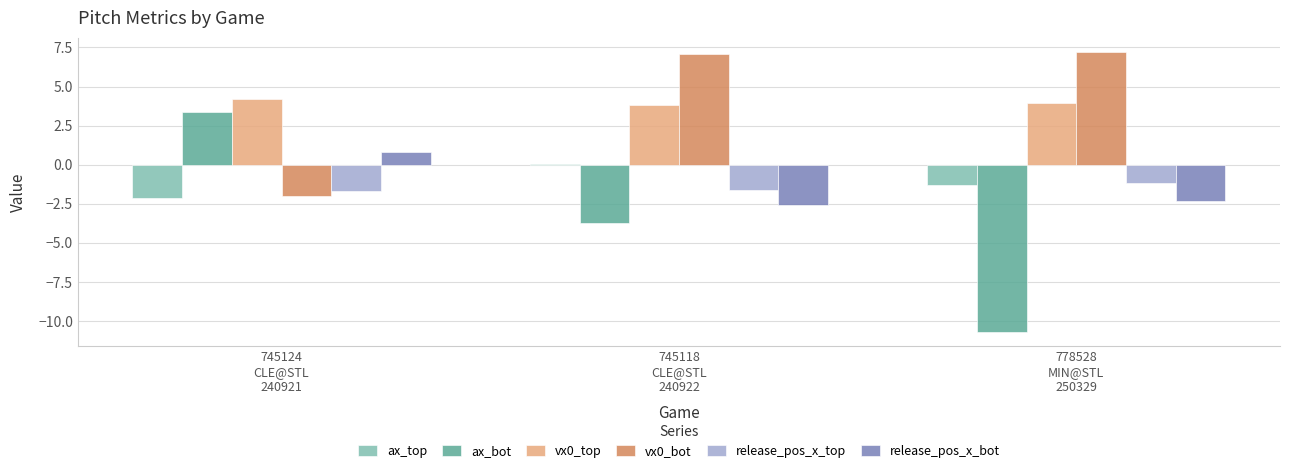

Count the number of data series in this chart.

6